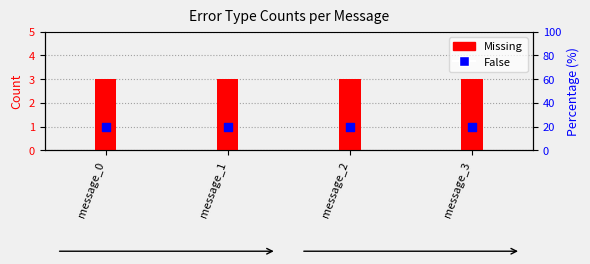

Which series contains the highest Y value?

Missing